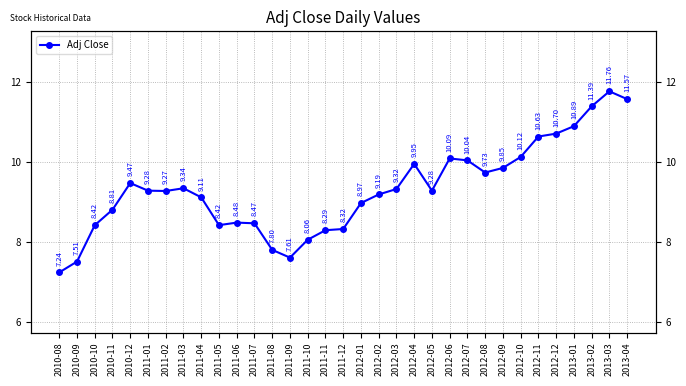

Reading right to left, extract all data points from this chart.

2013-04=11.6	2013-03=11.8	2013-02=11.4	2013-01=10.9	2012-12=10.7	2012-11=10.6	2012-10=10.1	2012-09=9.8	2012-08=9.7	2012-07=10.0	2012-06=10.1	2012-05=9.3	2012-04=9.9	2012-03=9.3	2012-02=9.2	2012-01=9.0	2011-12=8.3	2011-11=8.3	2011-10=8.1	2011-09=7.6	2011-08=7.8	2011-07=8.5	2011-06=8.5	2011-05=8.4	2011-04=9.1	2011-03=9.3	2011-02=9.3	2011-01=9.3	2010-12=9.5	2010-11=8.8	2010-10=8.4	2010-09=7.5	2010-08=7.2